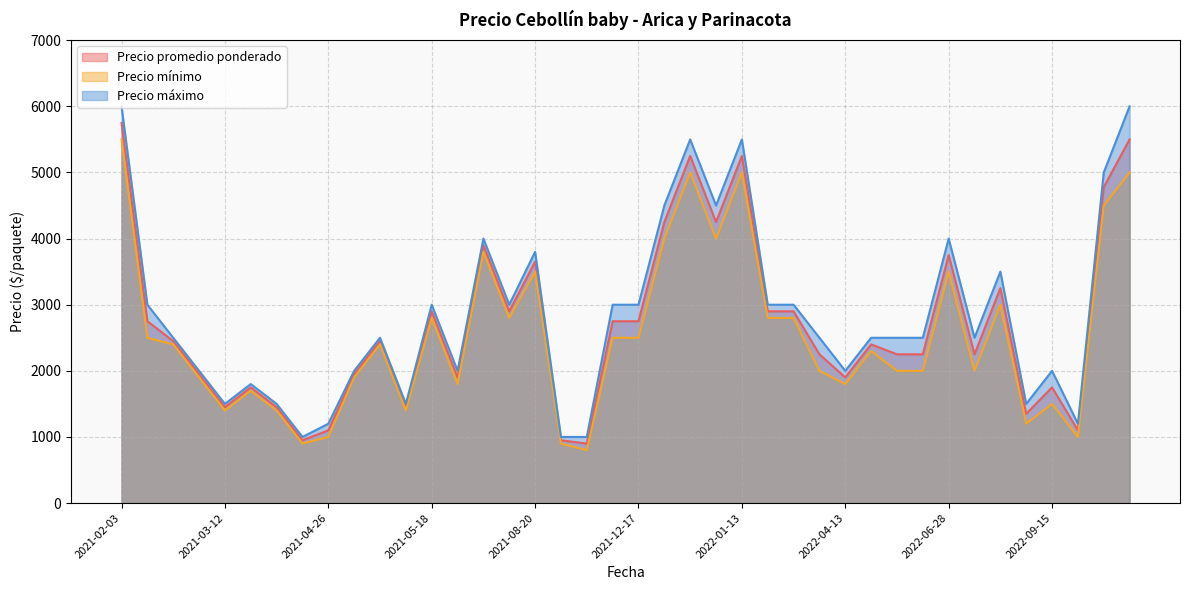

What is the maximum value for Precio promedio ponderado?

5750